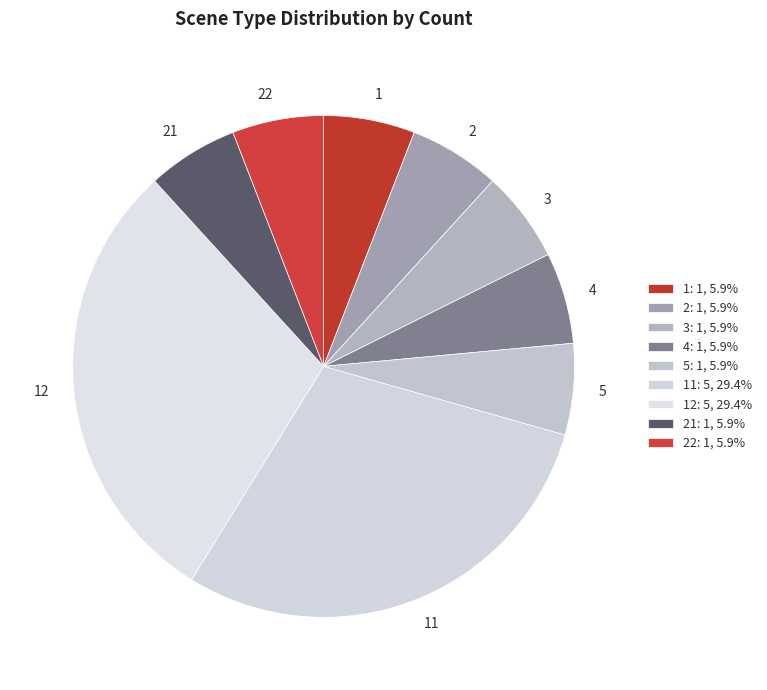

How many segments does this pie chart have?

9